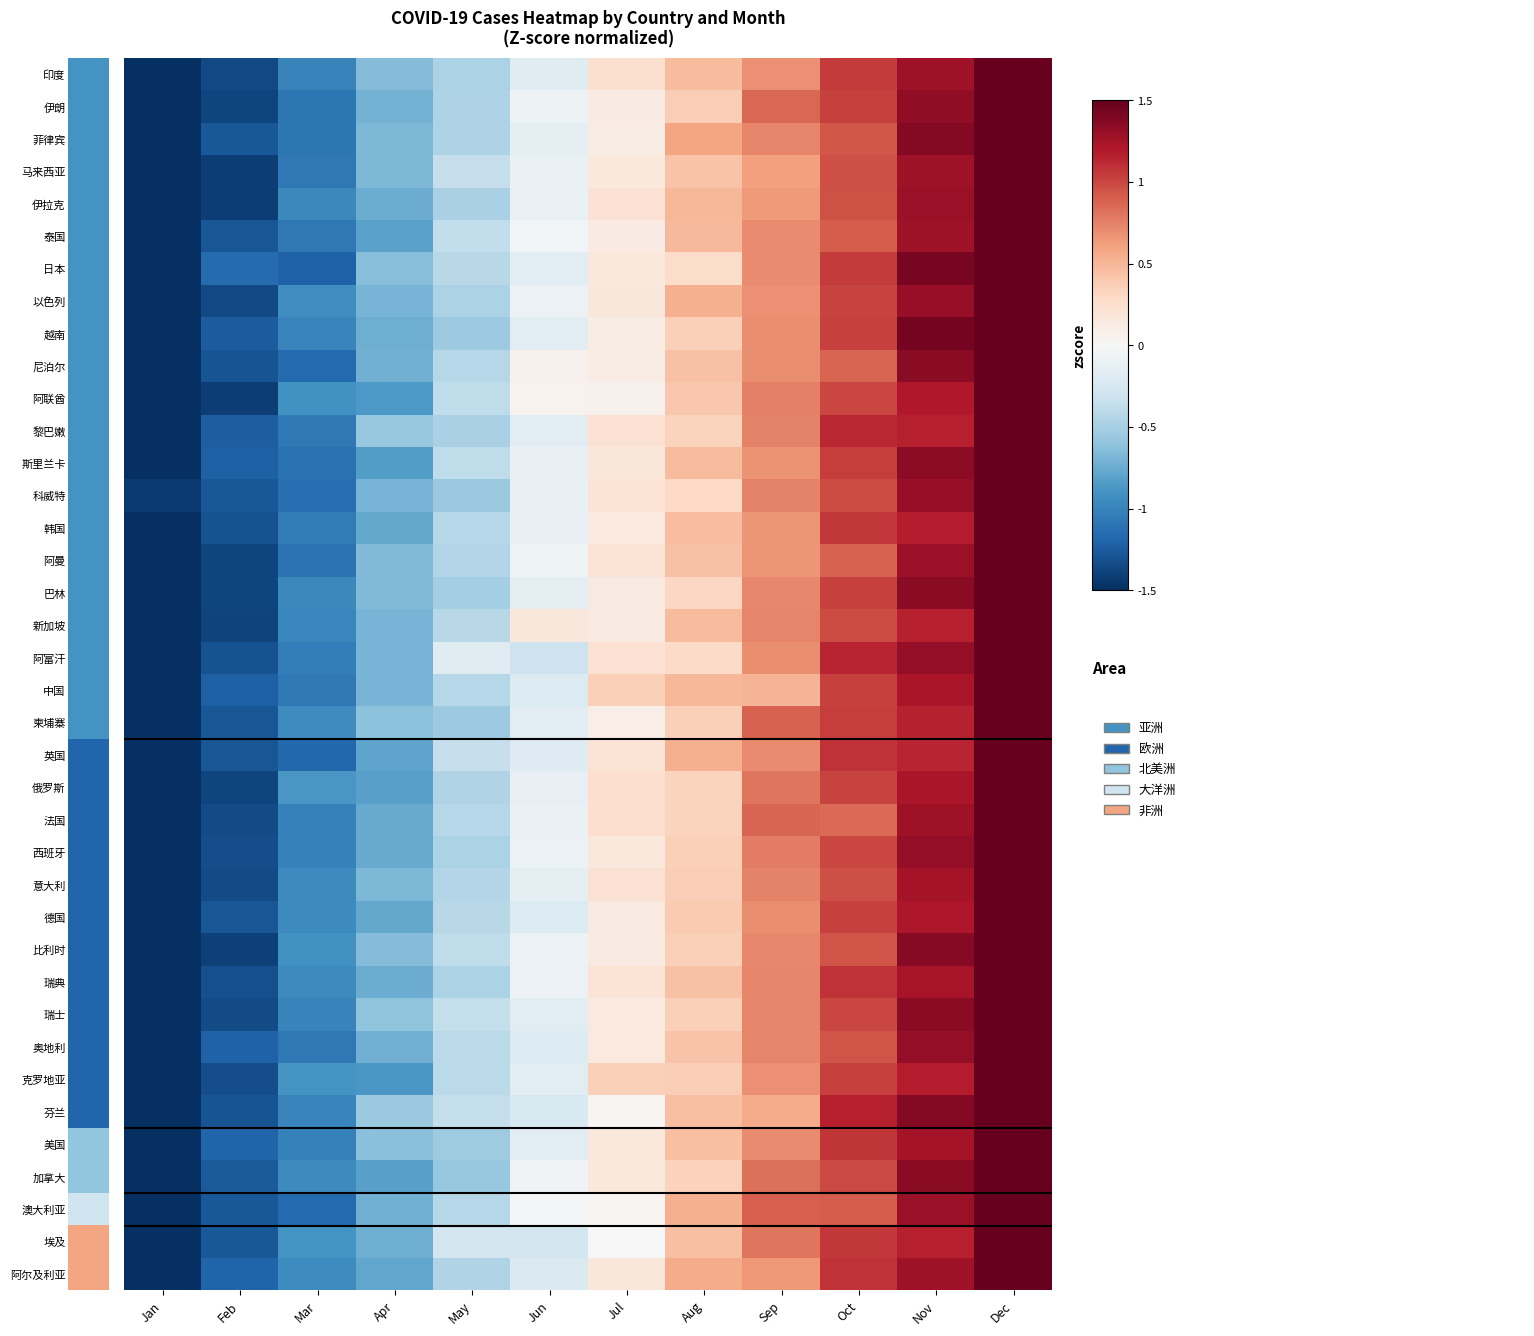

How many series are shown in this chart?

38